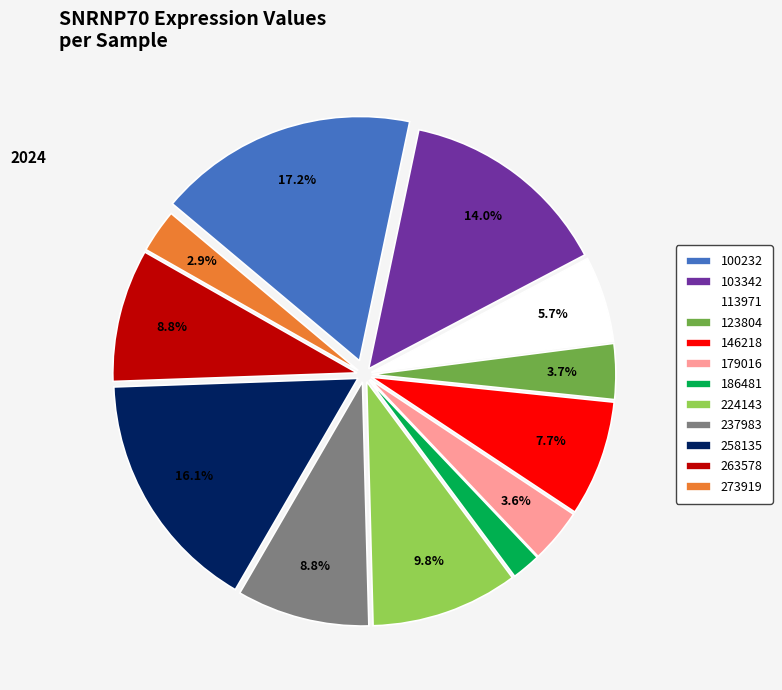

To the nearest percent, what portion does 123804 represent?

4%